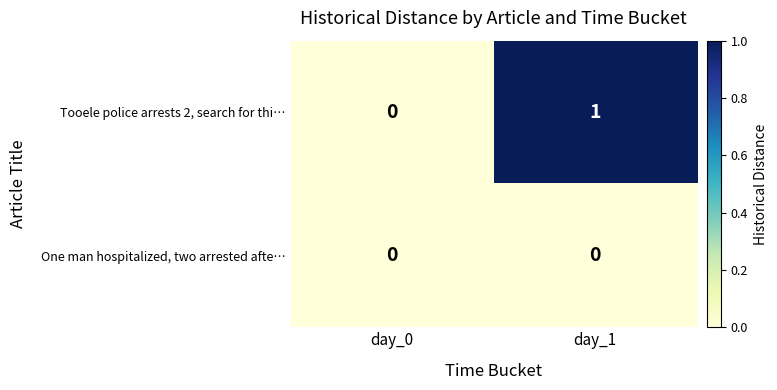

Rank the series by their maximum value, from highest to lowest.

Tooele police arrests 2, search for thi…, One man hospitalized, two arrested afte…